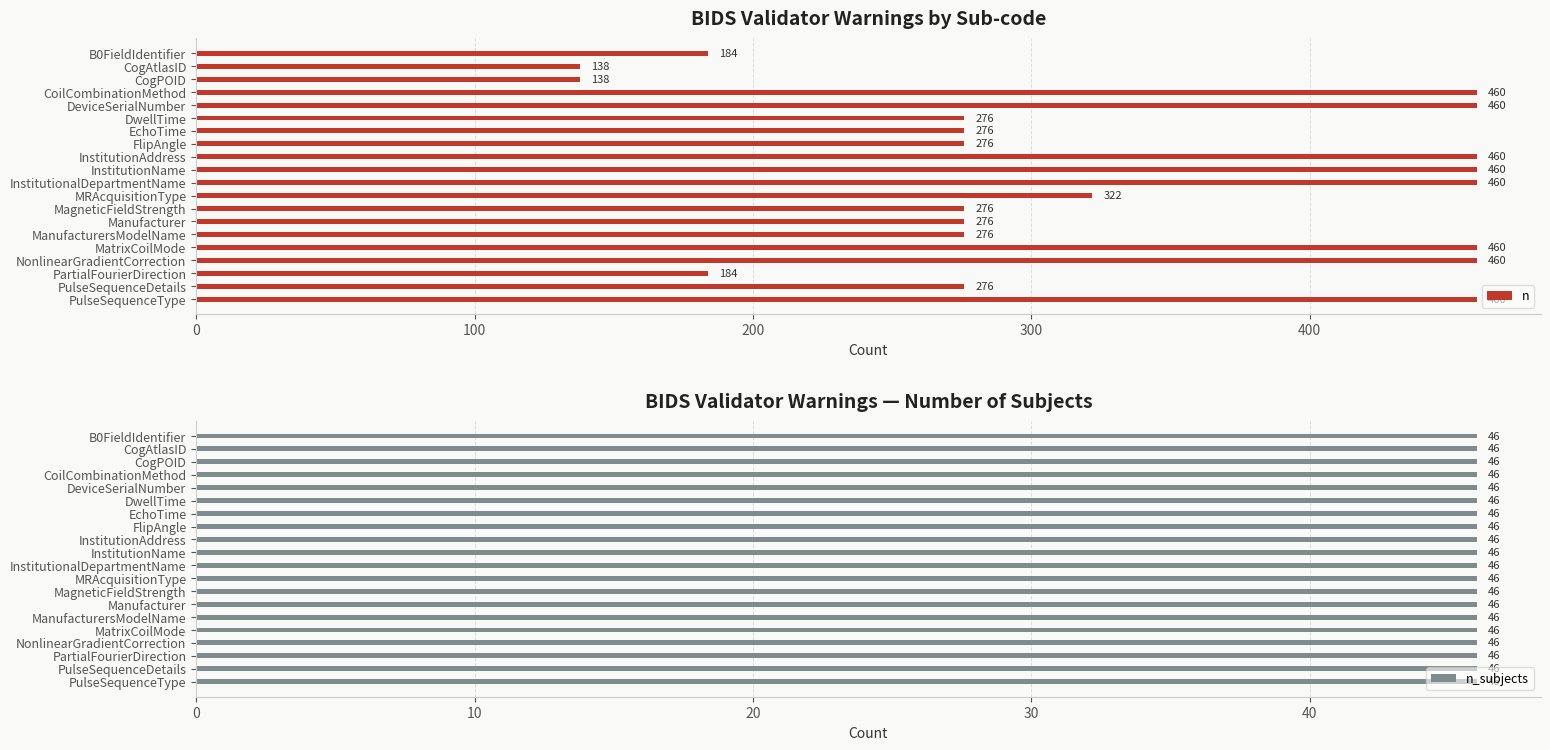

Rank the series by their maximum value, from highest to lowest.

n, n_subjects